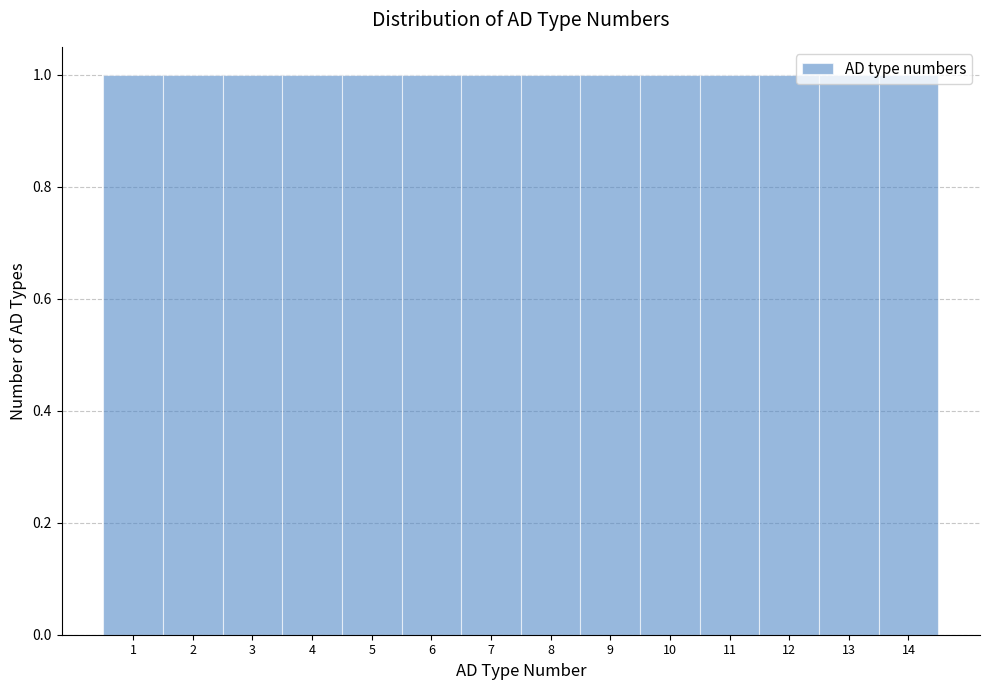

Reading left to right, list every bar in this chart as the range it spans on the x-axis followed by its height. The values are not printed on the chart, so give them approximately, as read against the axis.

0.5 to 1.5: 1
1.5 to 2.5: 1
2.5 to 3.5: 1
3.5 to 4.5: 1
4.5 to 5.5: 1
5.5 to 6.5: 1
6.5 to 7.5: 1
7.5 to 8.5: 1
8.5 to 9.5: 1
9.5 to 10.5: 1
10.5 to 11.5: 1
11.5 to 12.5: 1
12.5 to 13.5: 1
13.5 to 14.5: 1